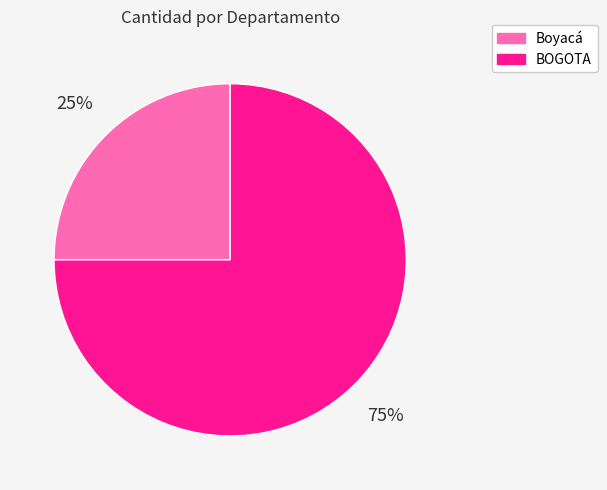

The Boyacá slice represents 25% of the pie. True or false?

True